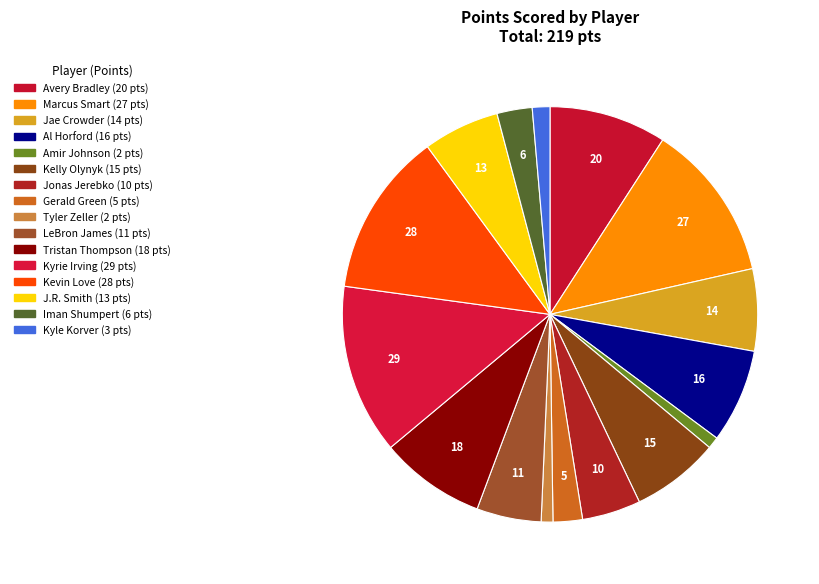

How many segments does this pie chart have?

16